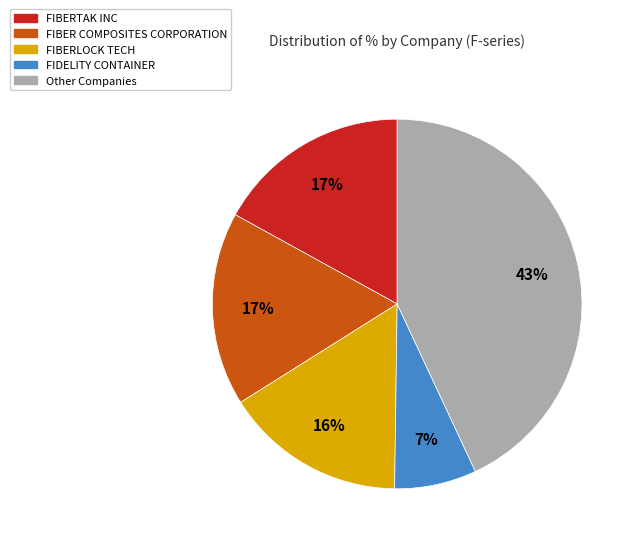

Does any single category account for the majority?

No